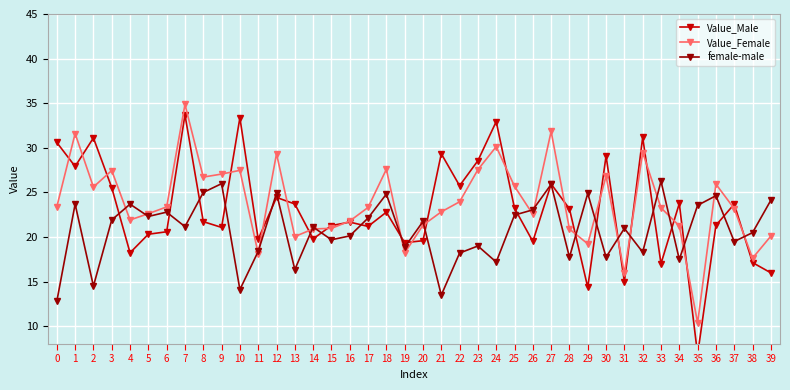

What are all the series names shown in the legend?

Value_Male, Value_Female, female-male